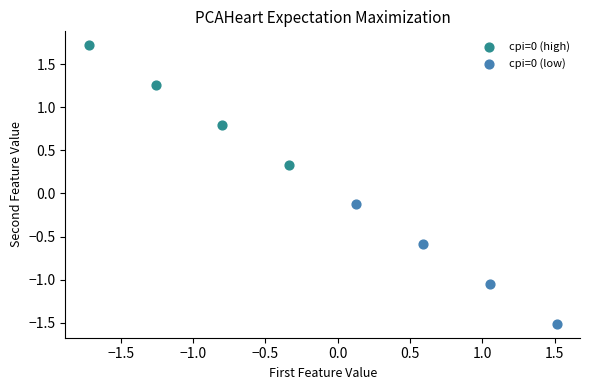

Which series contains the lowest Y value?

cpi=0 (low)